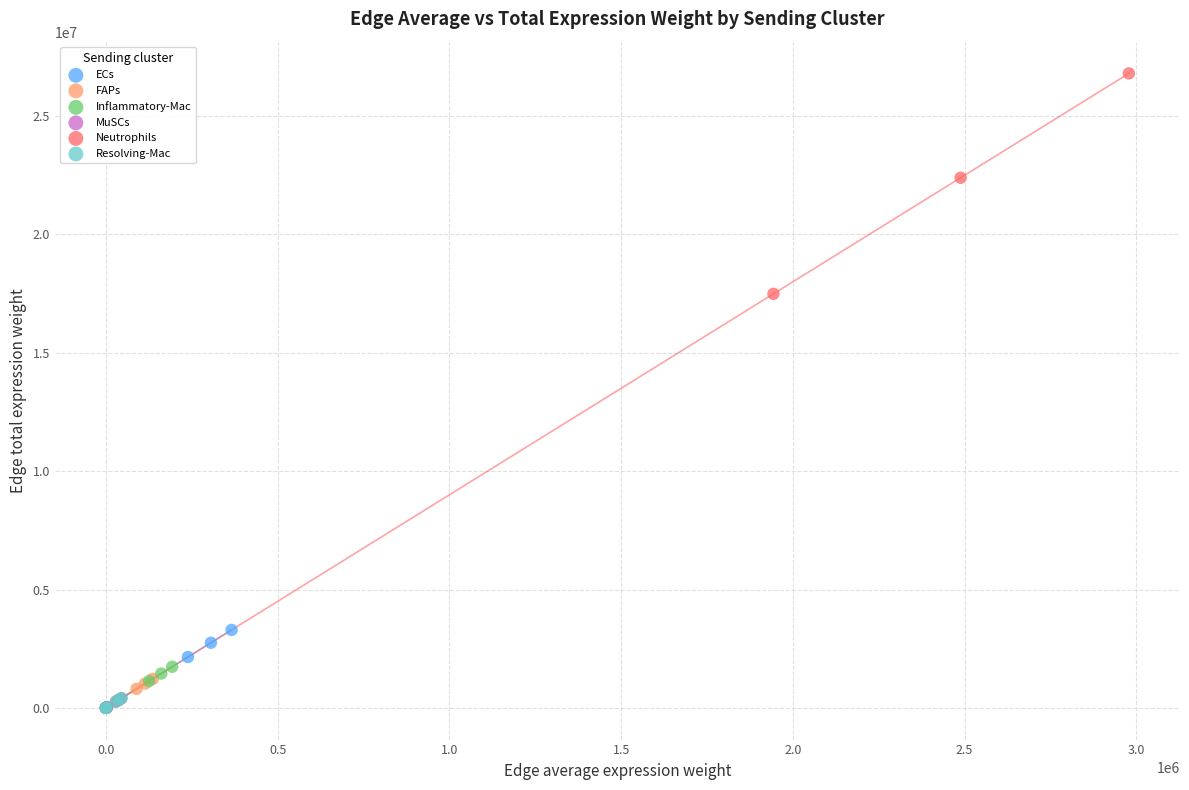

Which series reaches the maximum Y coordinate?

Neutrophils